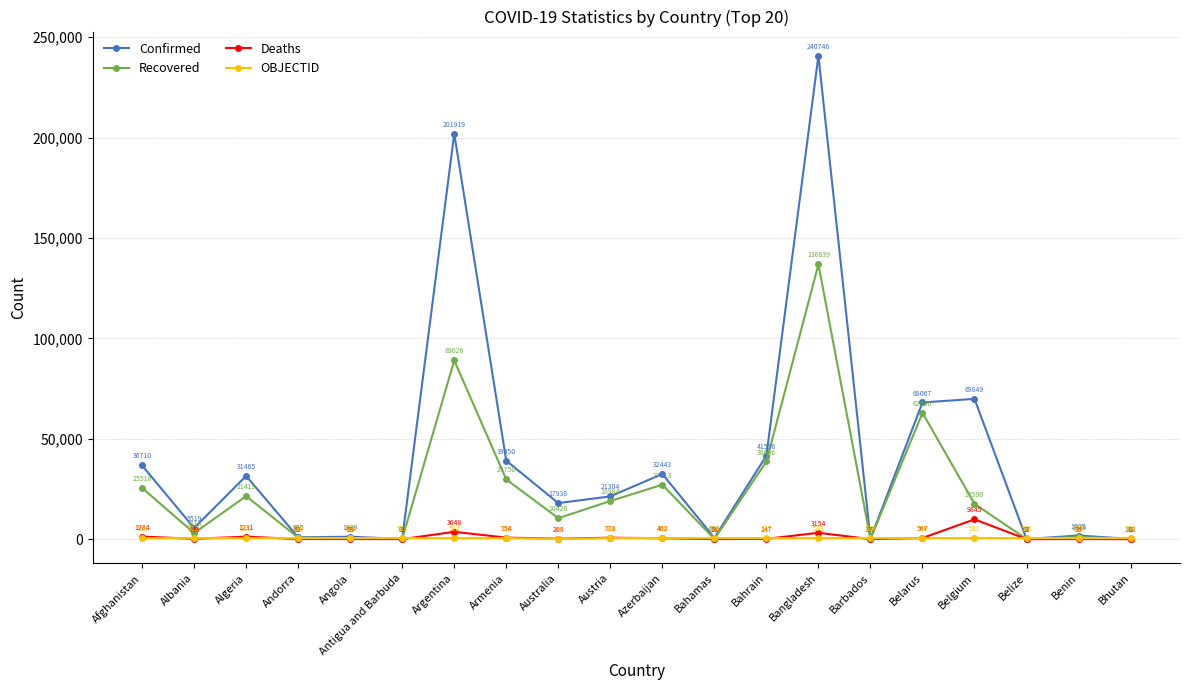

Does the chart display data point markers on the line(s)?

Yes